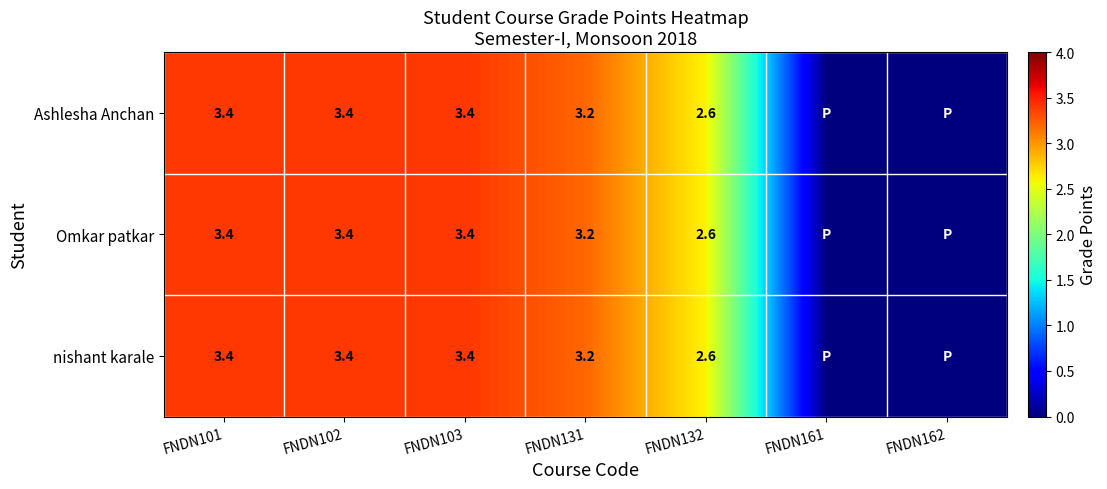

What is the sum of the nishant karale values at FNDN101 and FNDN131?

6.6